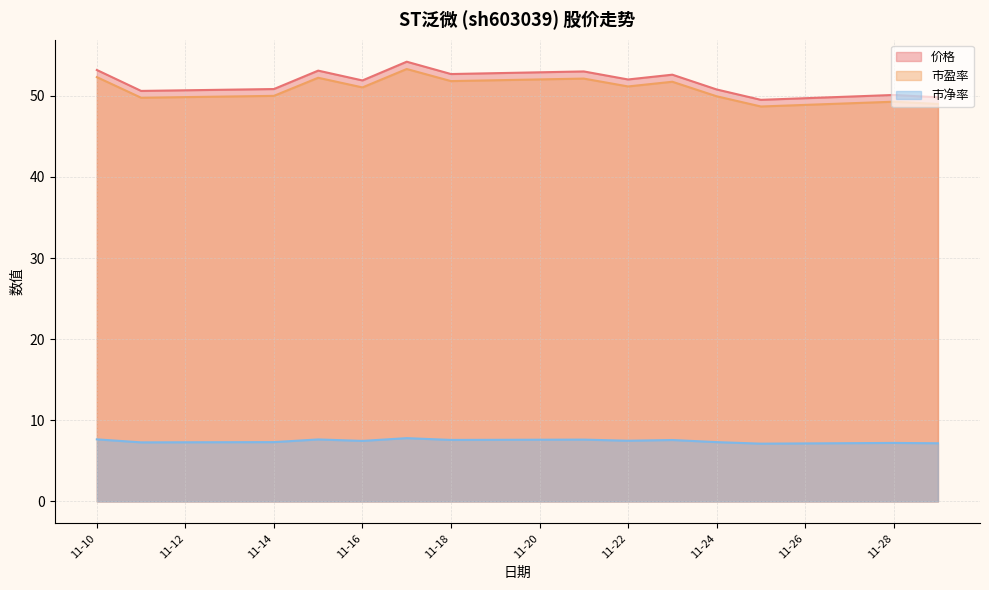

The value of 市净率 at 2022-11-21 is 11.6. True or false?

False